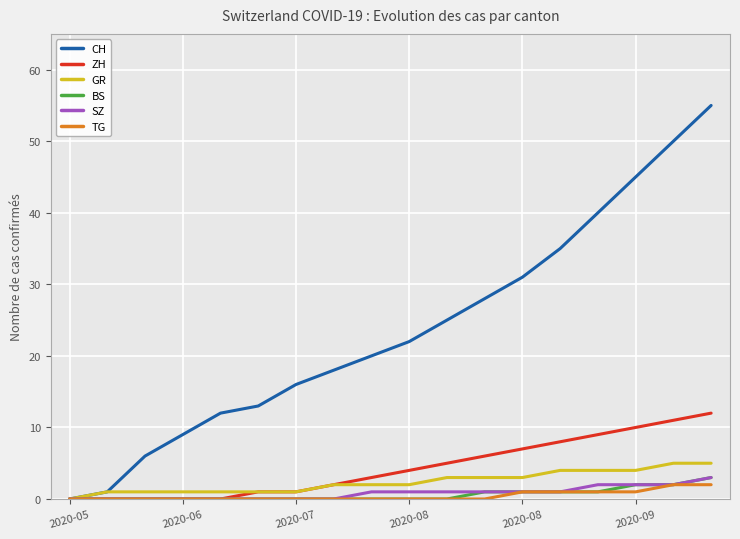

Which series has the largest range (max minus min)?

CH